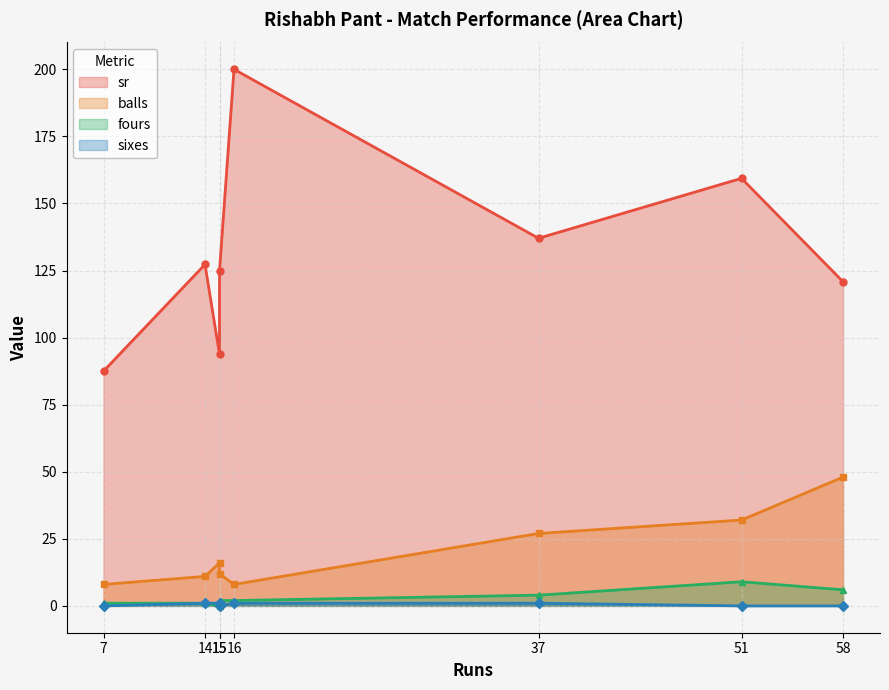

At which category is the sum across all series the highest?

16